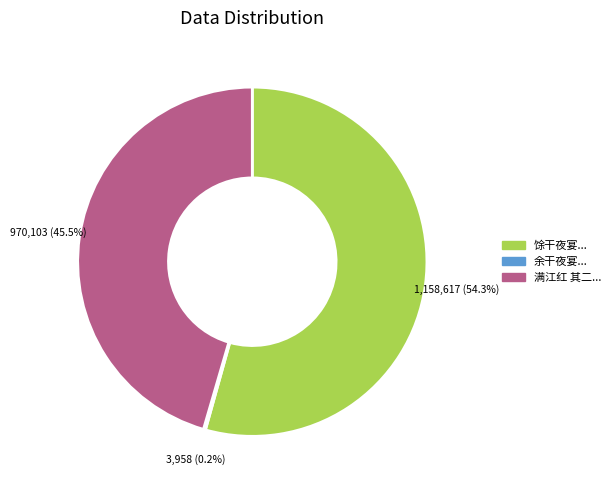

Does 馀干夜宴... represent more than half of the total?

Yes